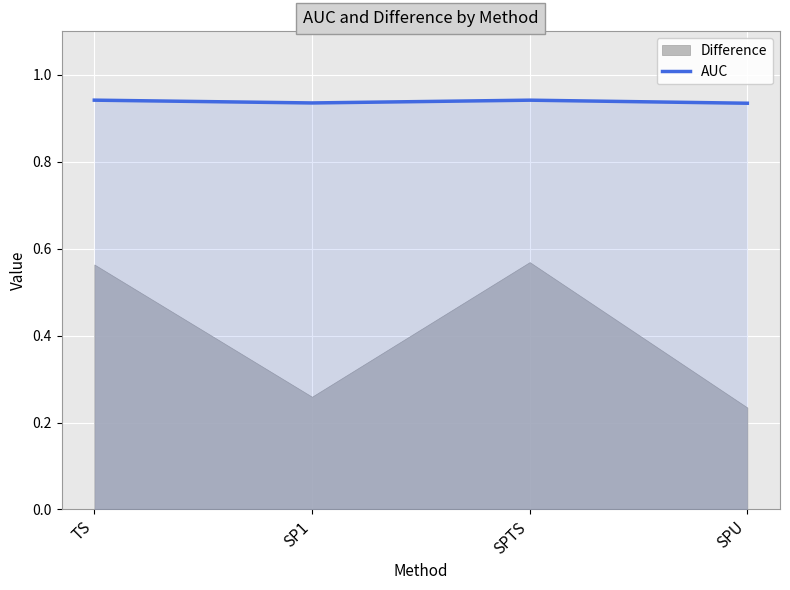

The chart shows a value of 0.9 at TS. True or false?

True